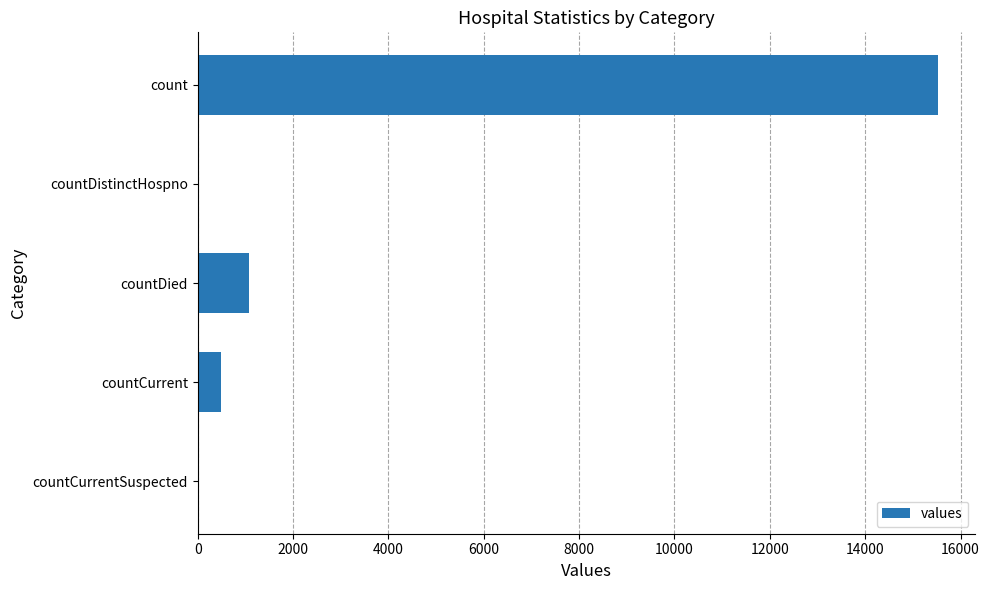

At which label is the value closest to 7766?

countDied